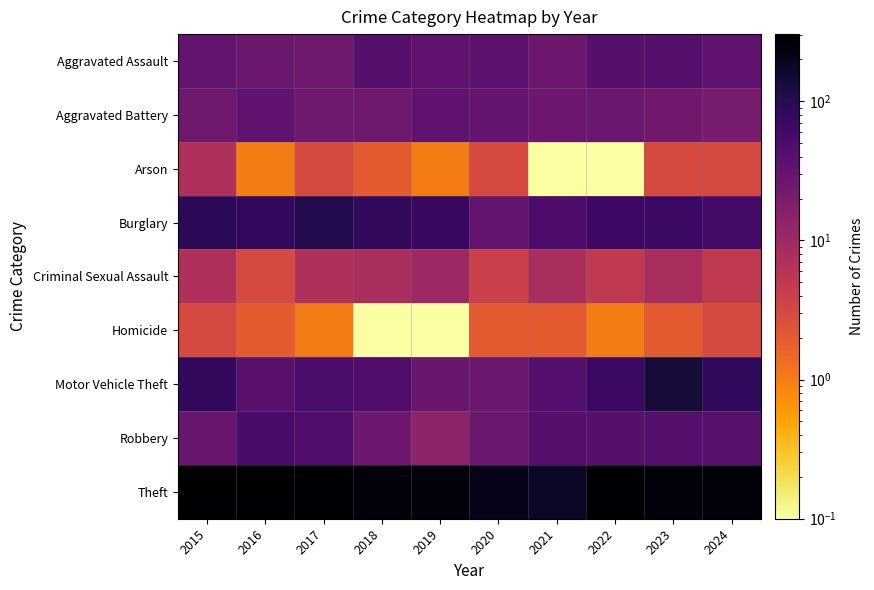

At which category is the sum across all series the highest?

2023